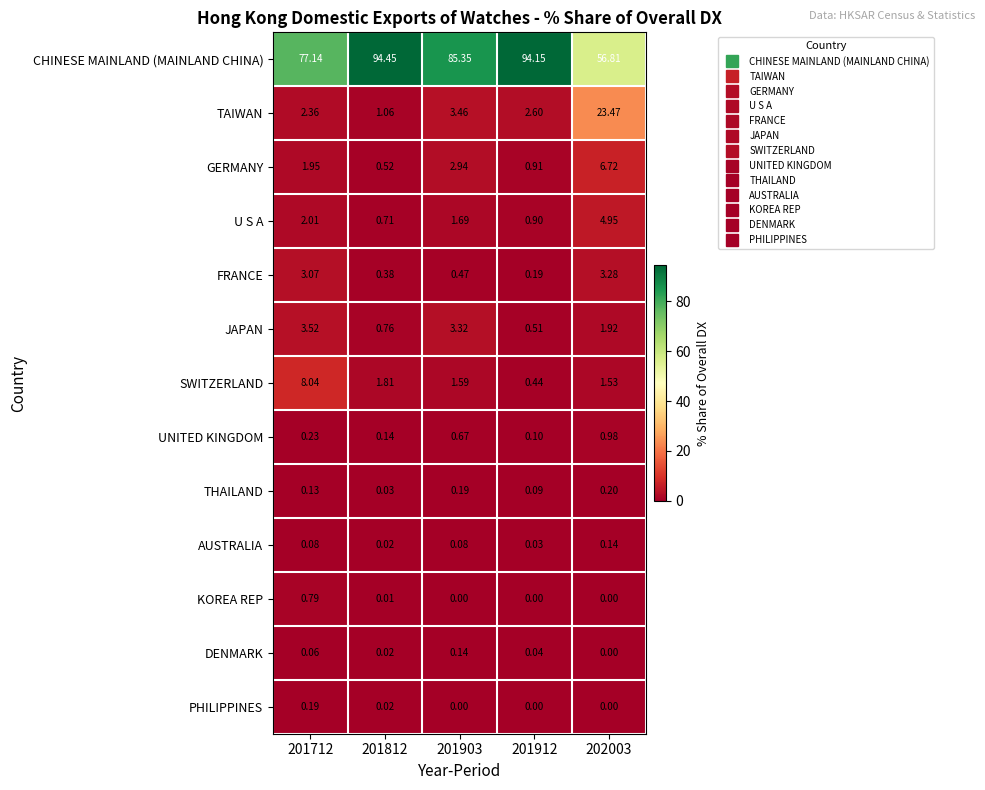

How many data points does each series have?

5